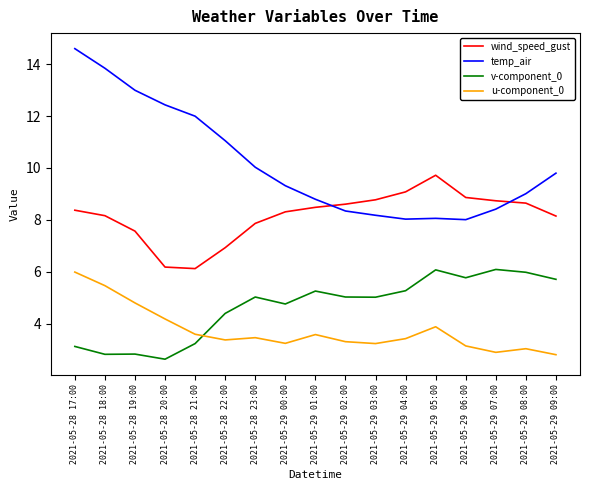

Is the value of wind_speed_gust at 2021-05-29 08:00 greater than the value of u-component_0 at 2021-05-28 21:00?

Yes